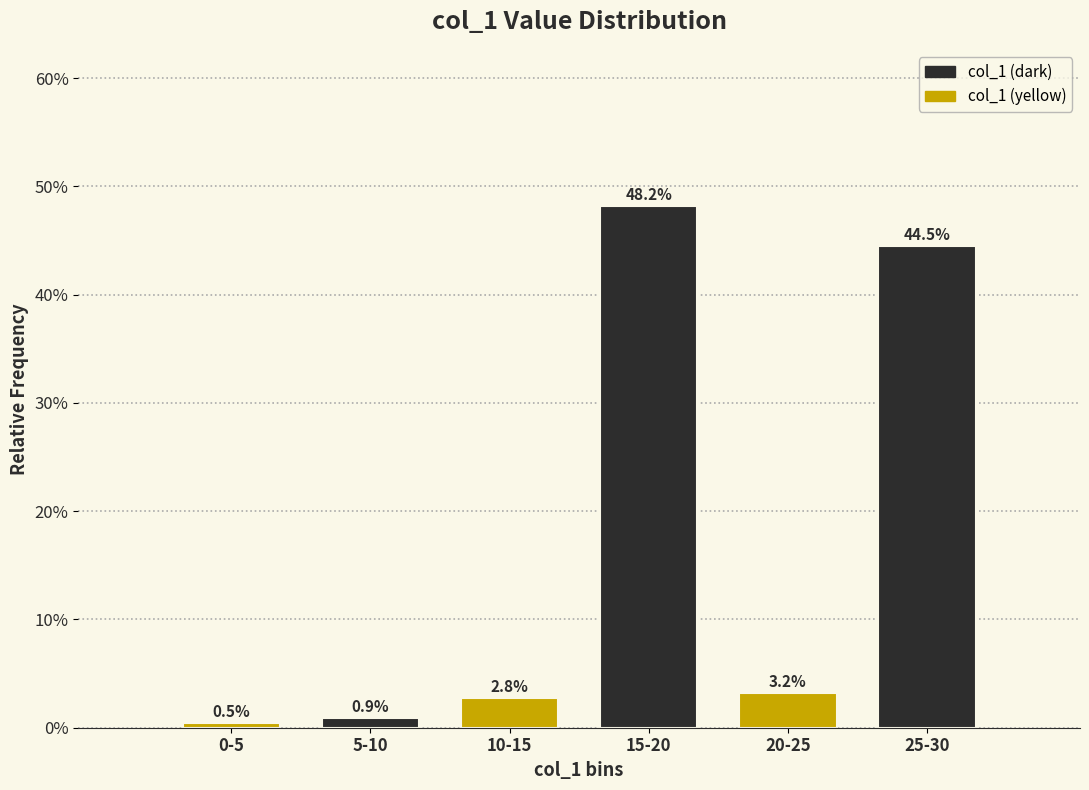

Reading left to right, list all the values displayed in this chart.

0.5	0.9	2.8	48.2	3.2	44.5